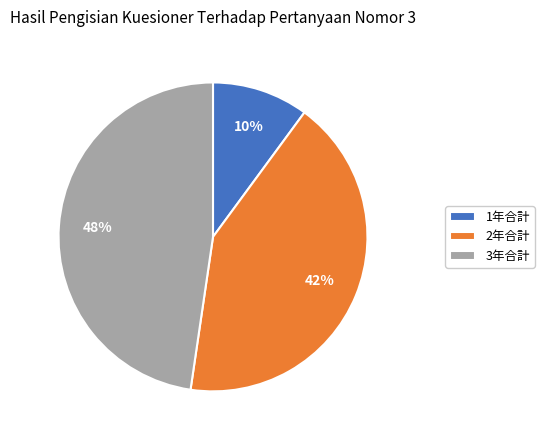

To the nearest percent, what is the difference between the largest and smallest slice percentages?

38%